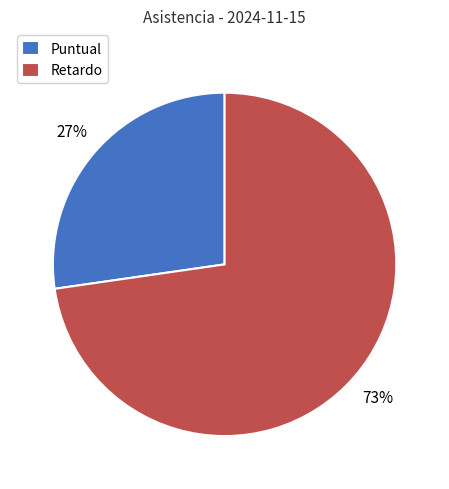

Which category accounts for the majority?

Retardo